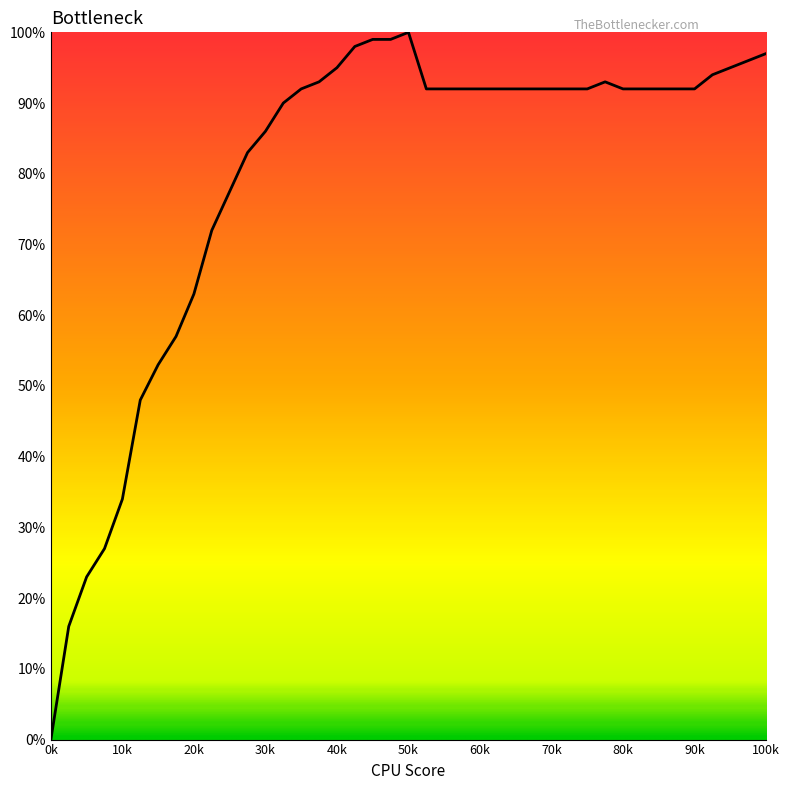

Is this an area chart (filled region under the line)?

Yes